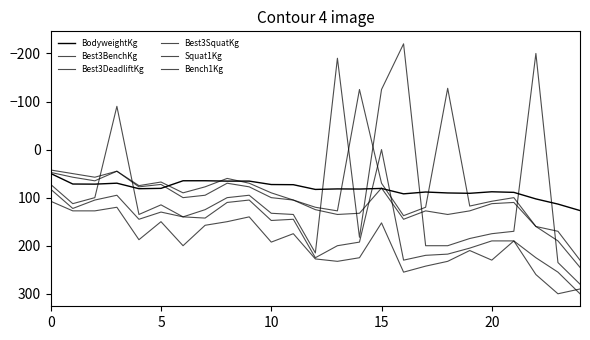

How many lines are shown in the chart?

6